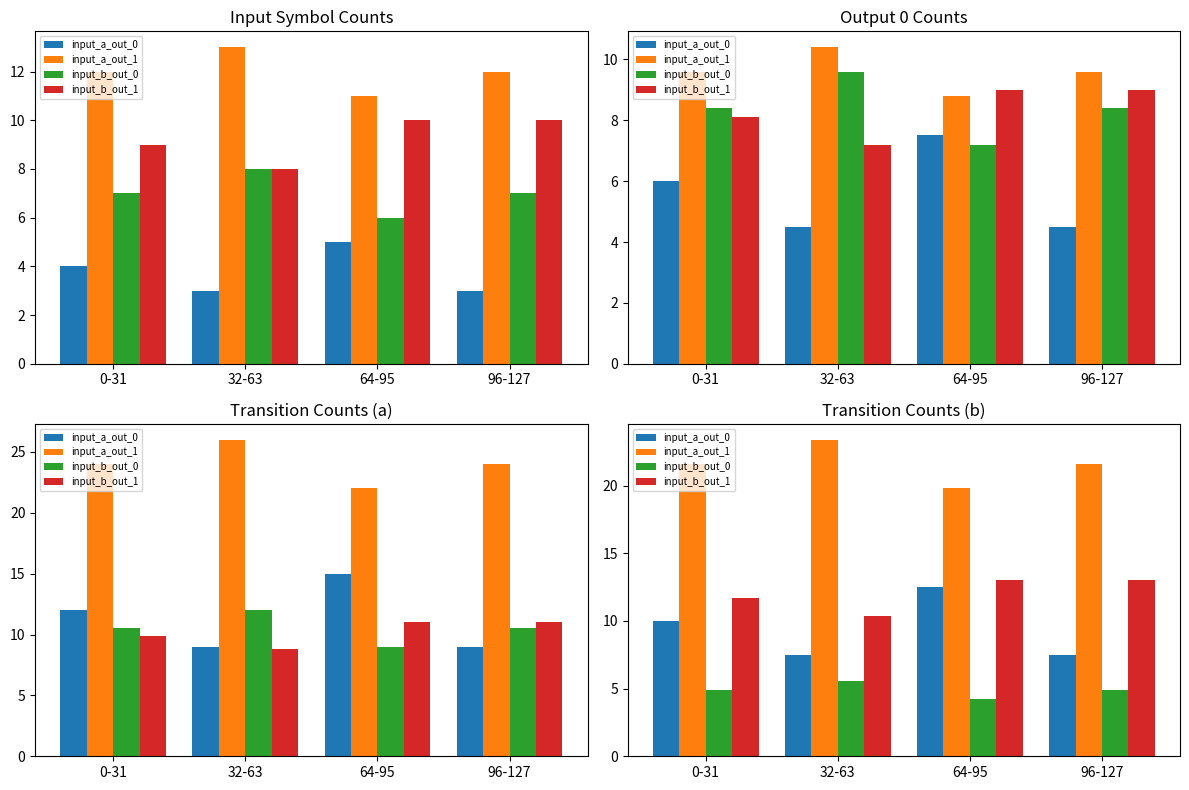

What are all the series names shown in the legend?

input_a_out_0, input_a_out_1, input_b_out_0, input_b_out_1